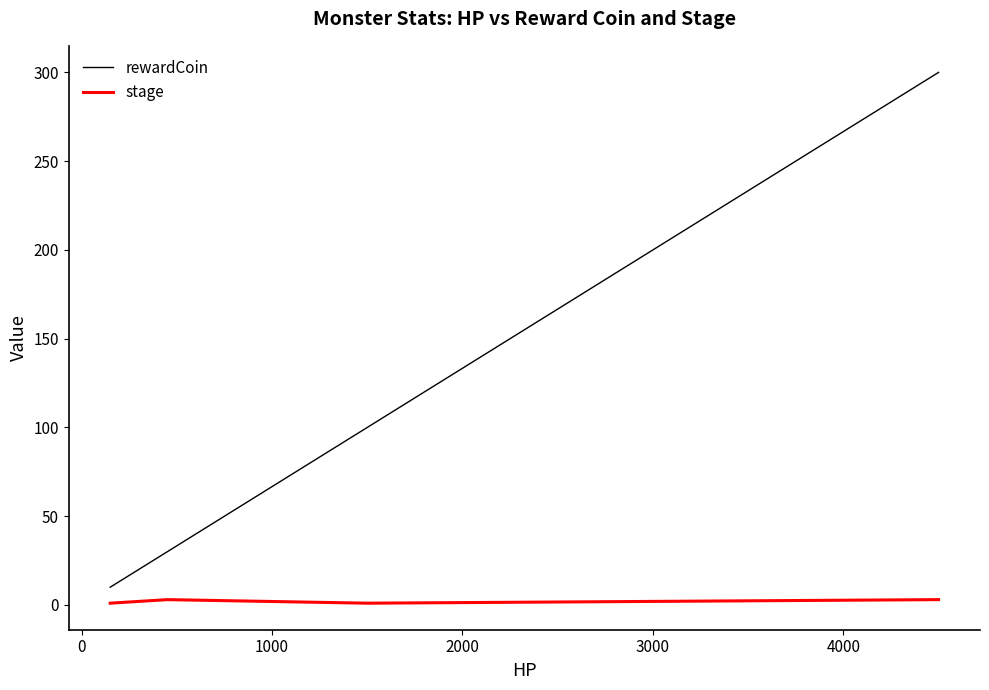

List the series in order of their peak value, highest first.

rewardCoin, stage